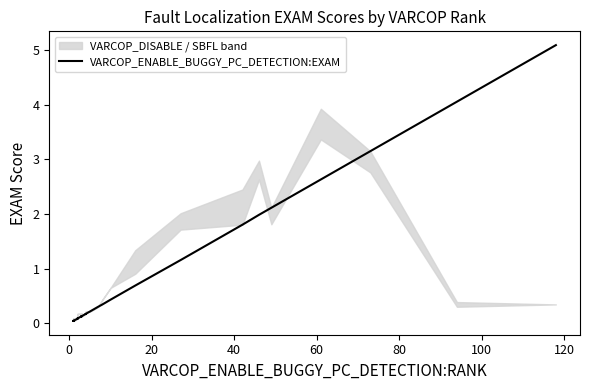

What is the maximum value shown in the chart?

5.1